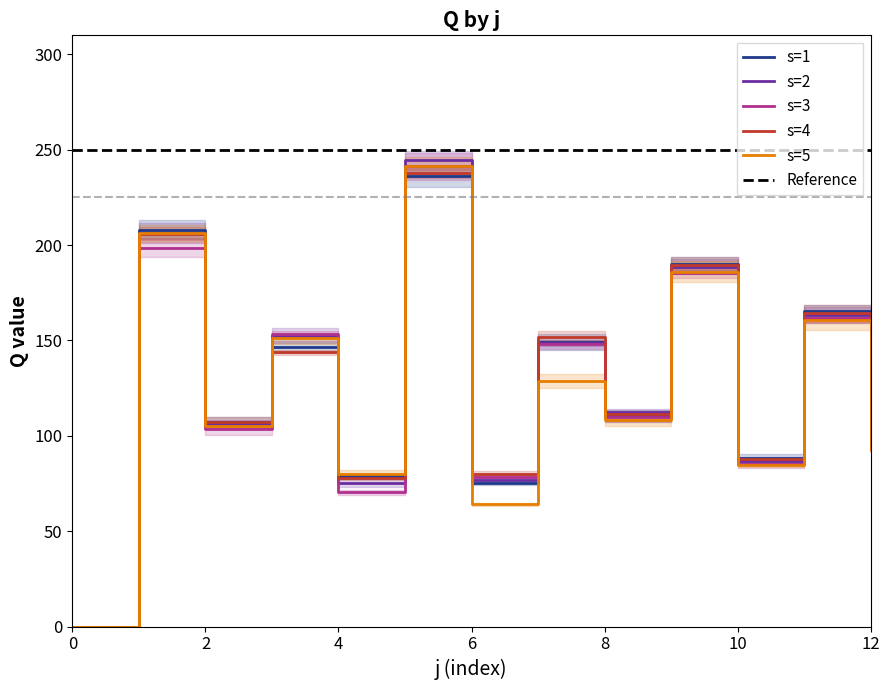

Rank the series at 1 from lowest to highest value.

s=3, s=4, s=5, s=2, s=1